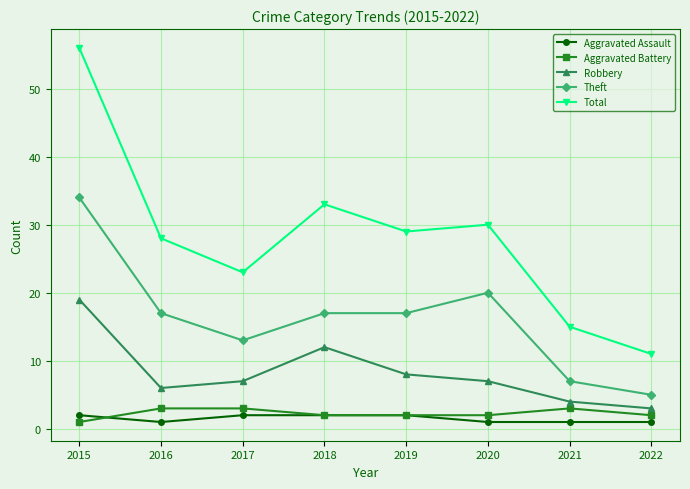

What is the minimum value shown in the chart?

1